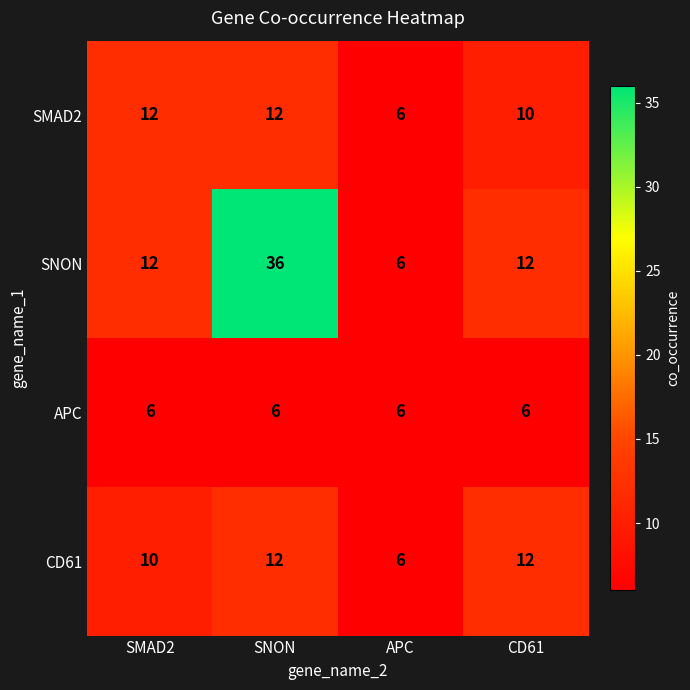

At how many categories does at least one series exceed 16?

1